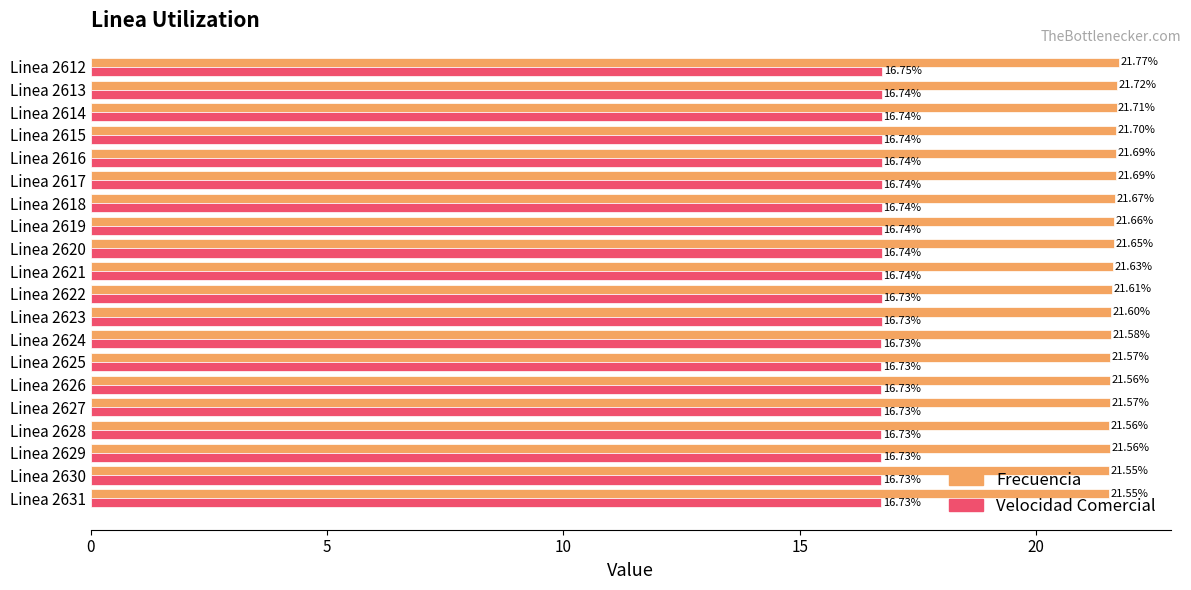

What is the total value across all series at Linea 2619?

38.4